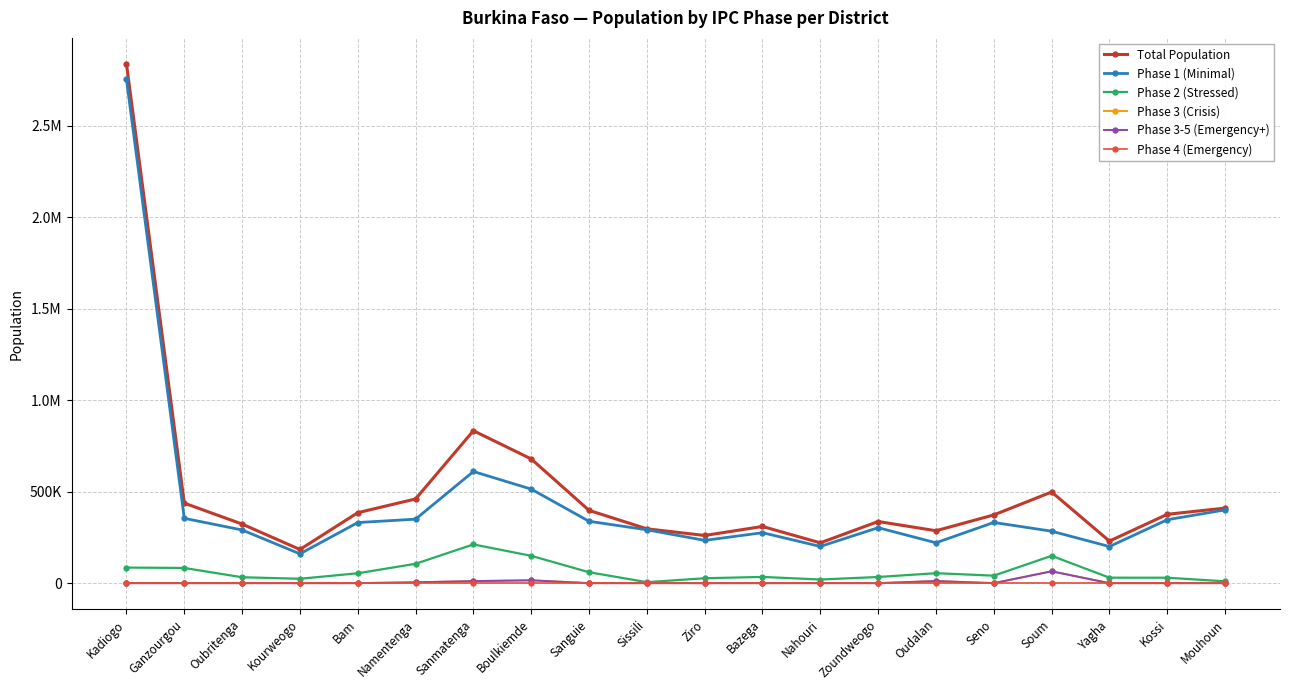

Does the chart have visible grid lines?

Yes